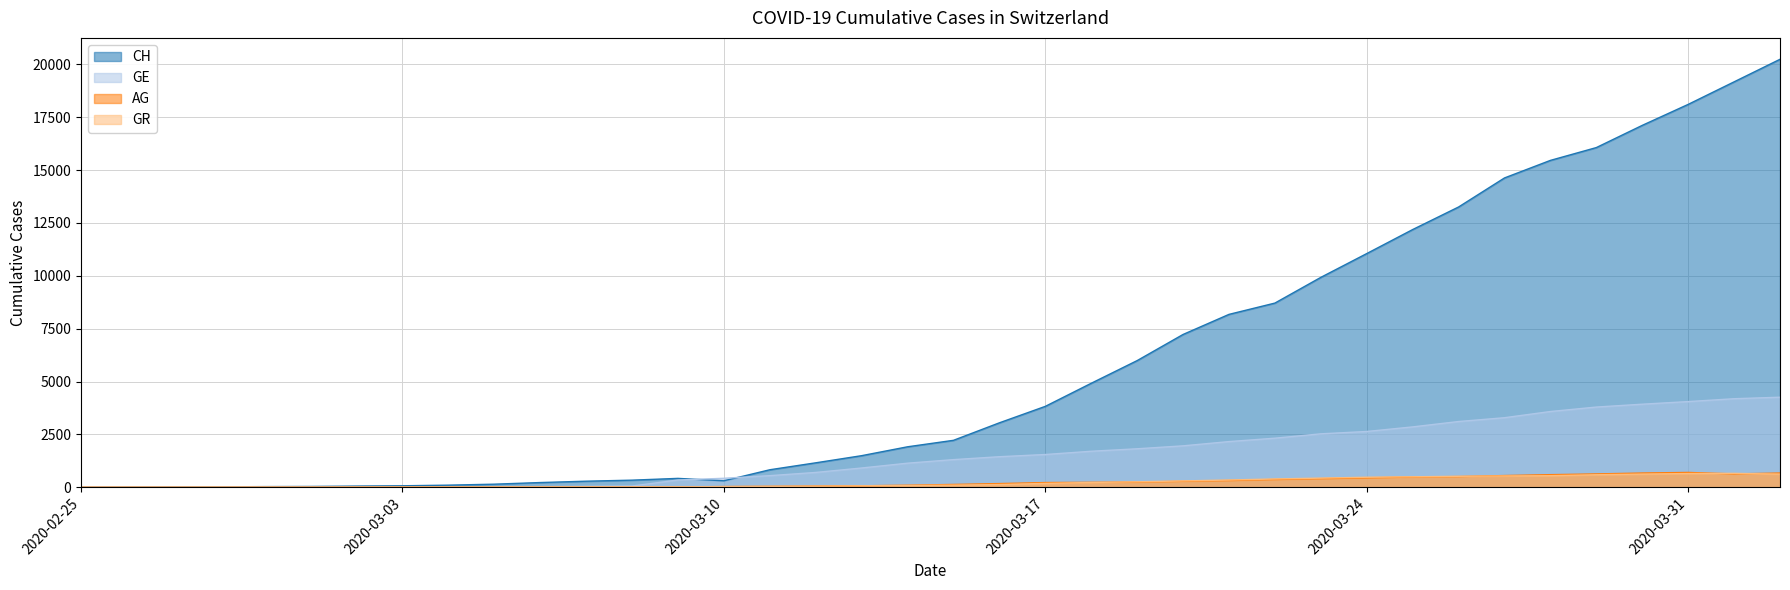

How many intersections are there between GR and GE?

1